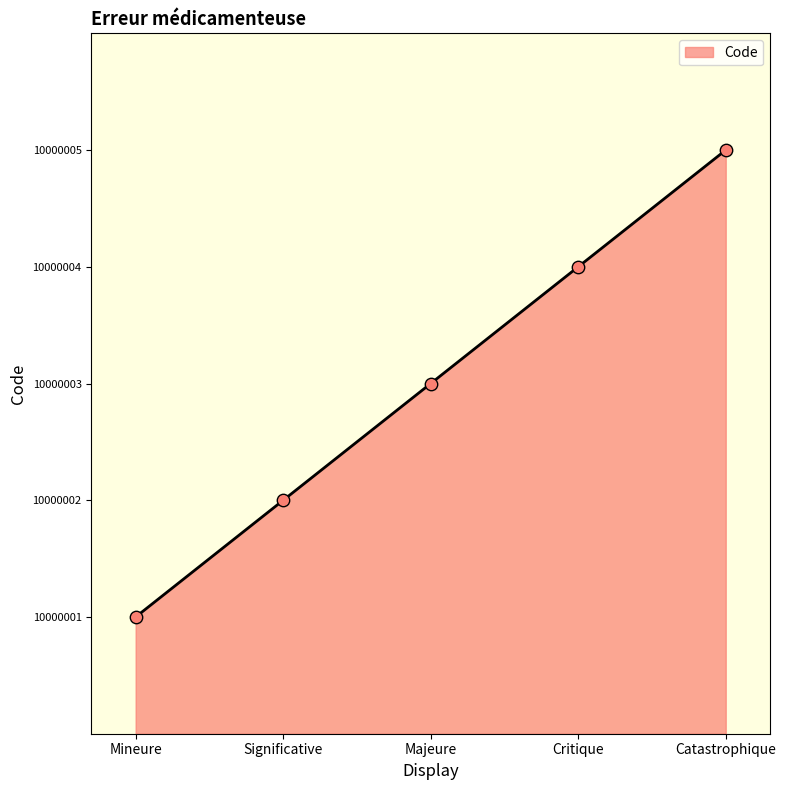

Which has a higher value, Catastrophique or Critique?

Catastrophique